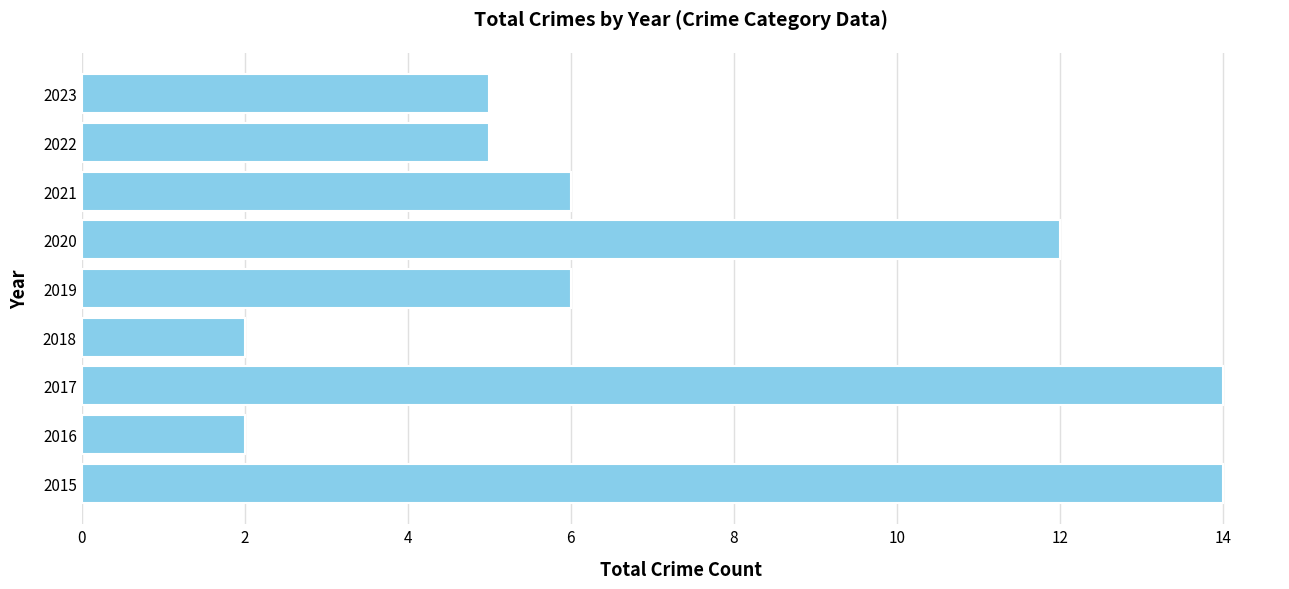

Which has a higher value, 2018 or 2017?

2017